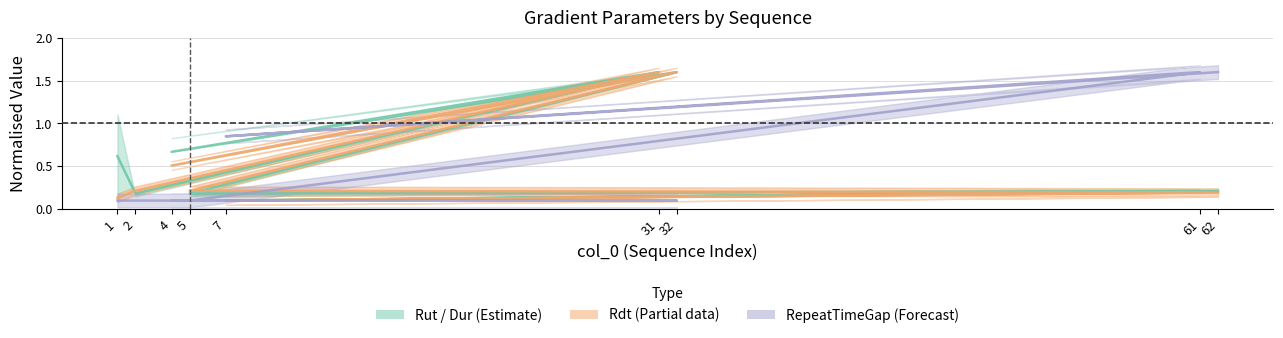

Where is the first local minimum for Rdt?

4